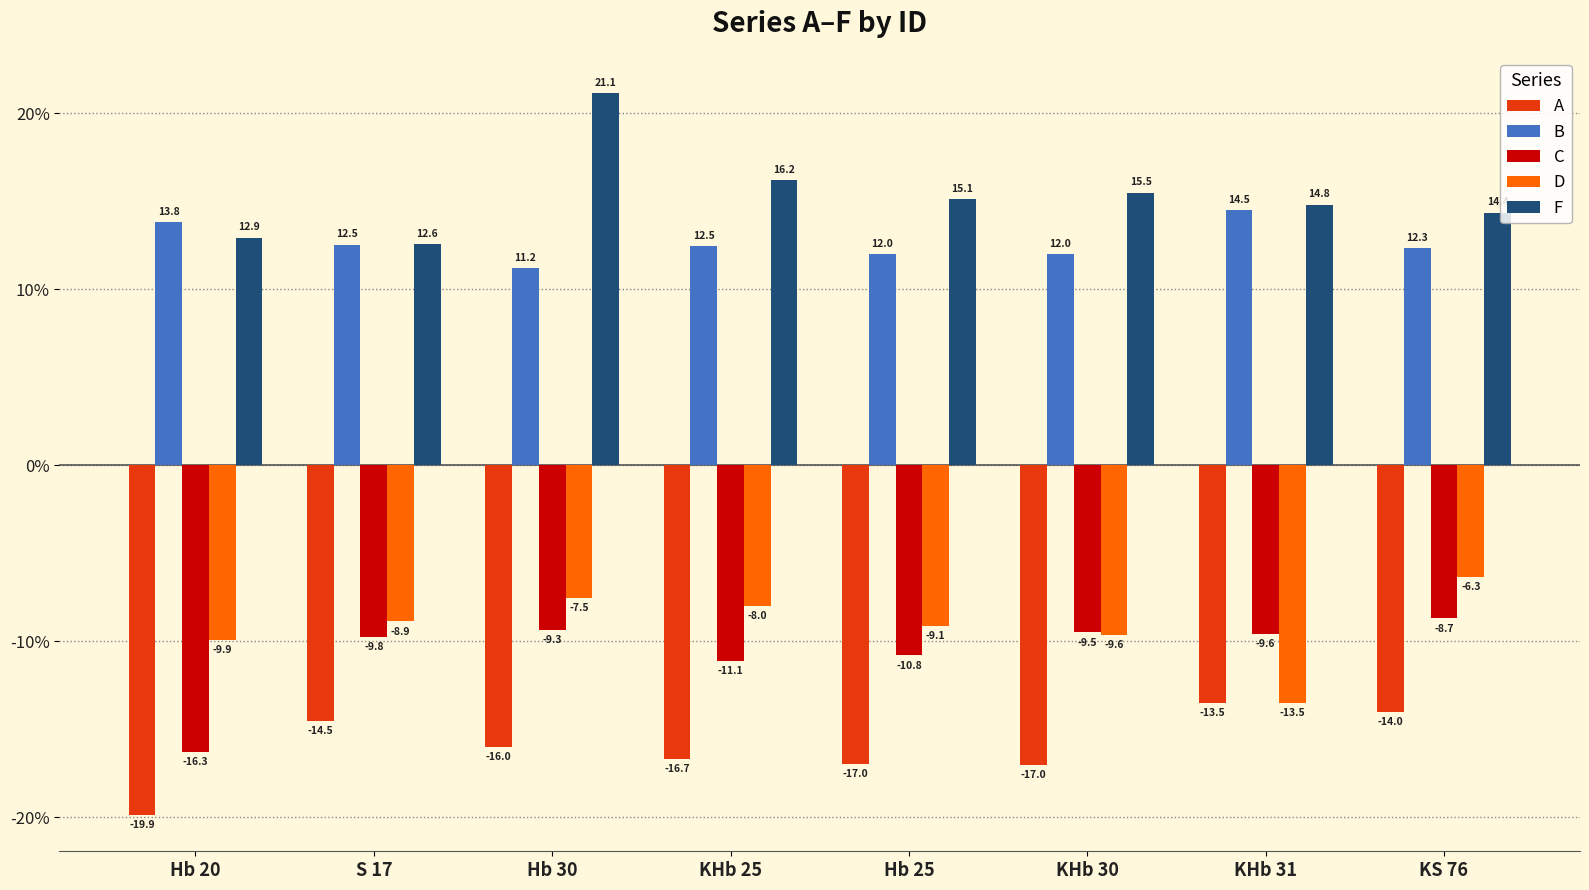

What is the sum of all F values?

122.7